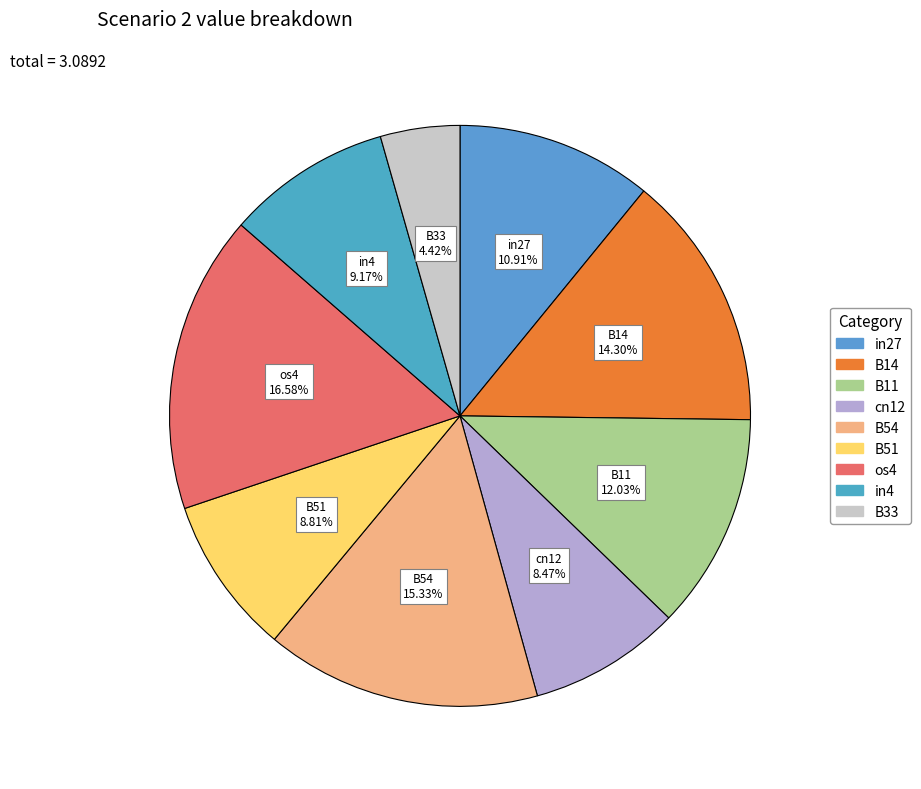

What portion of the pie excludes B54?

84.7%